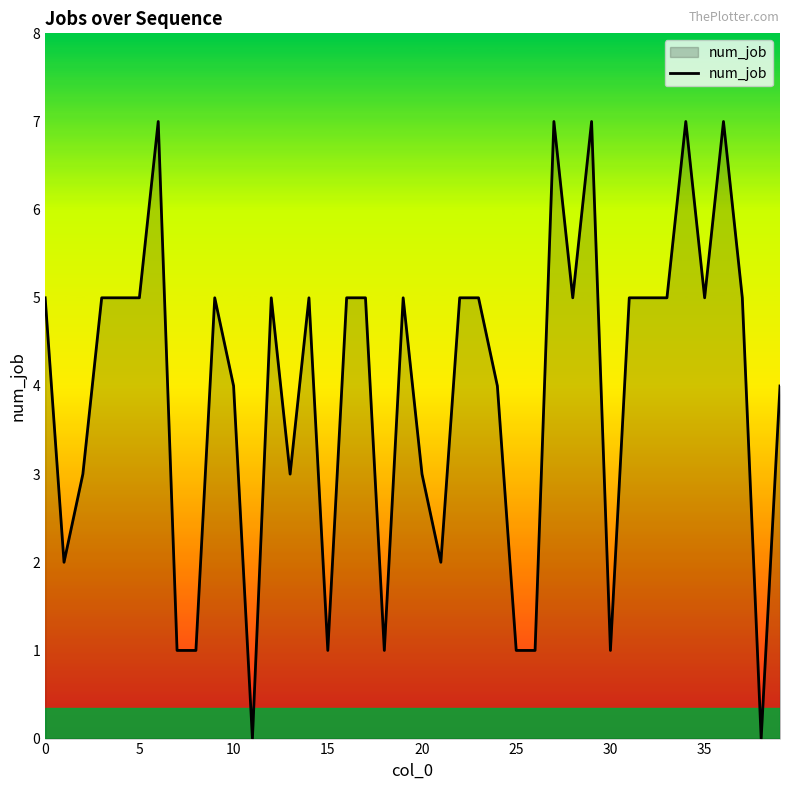

What is the difference between the maximum and minimum values?

7